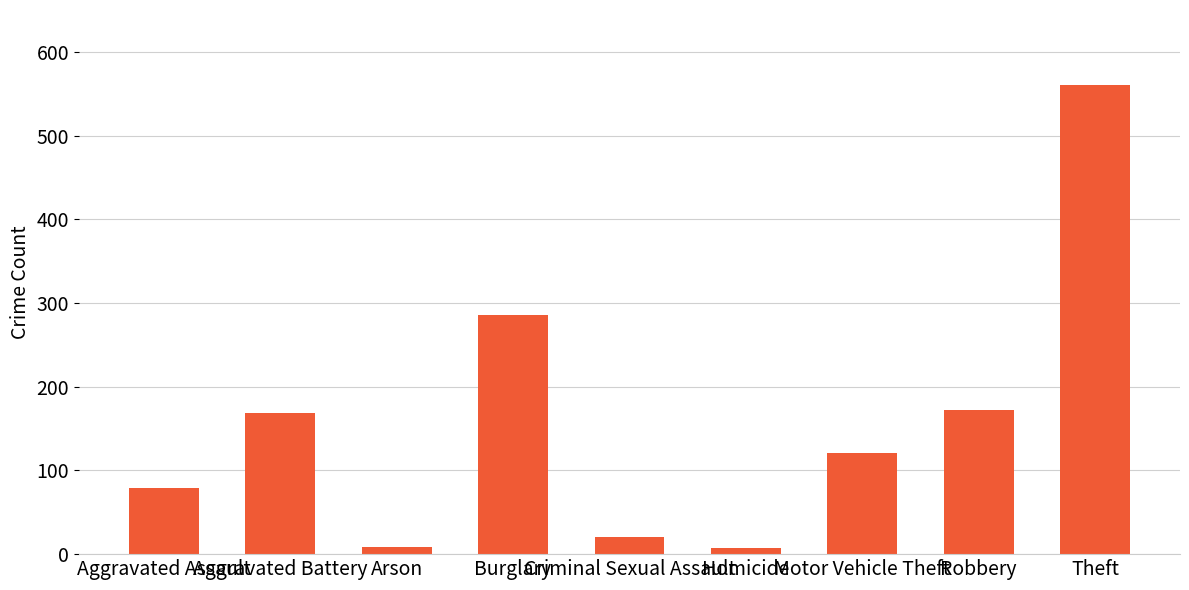

What is the difference between the maximum and minimum values?

554